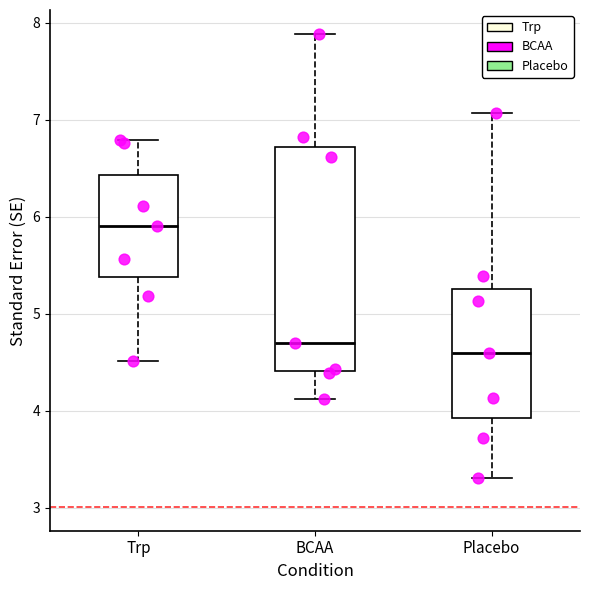

Which box has the lowest median line?

Placebo